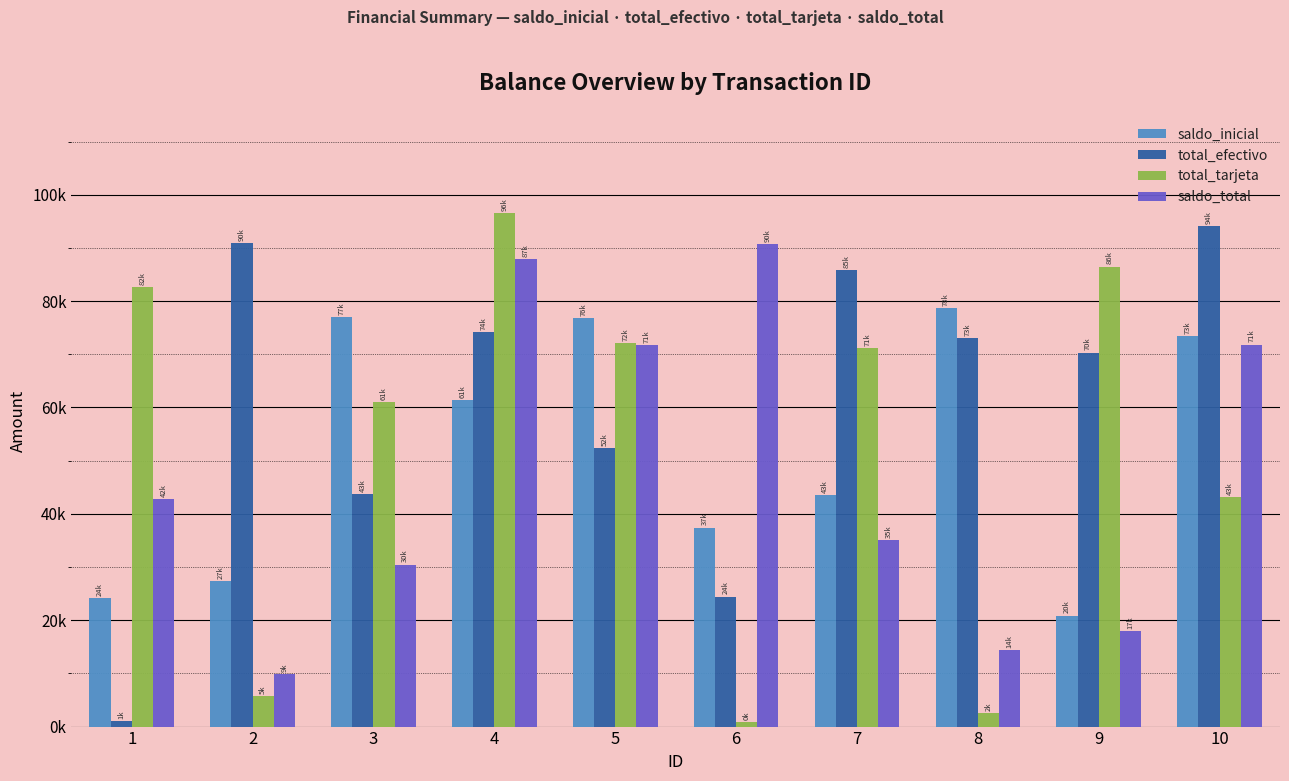

List the labels in order of total_tarjeta value, largest first.

4, 9, 1, 5, 7, 3, 10, 2, 8, 6